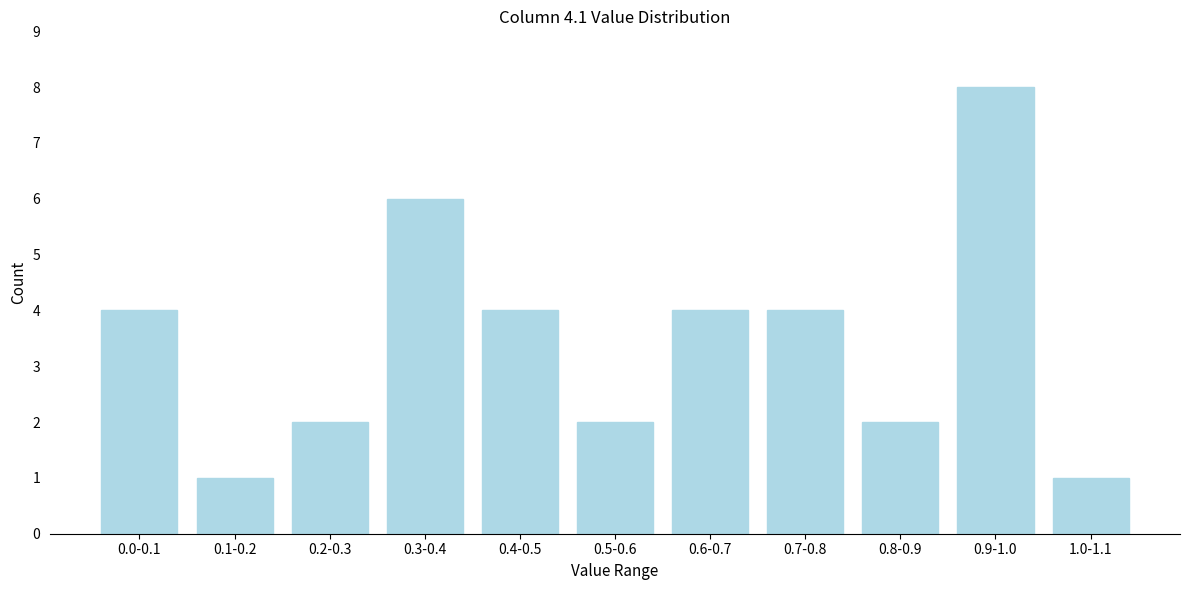

Reading left to right, extract all data points from this chart.

4	1	2	6	4	2	4	4	2	8	1